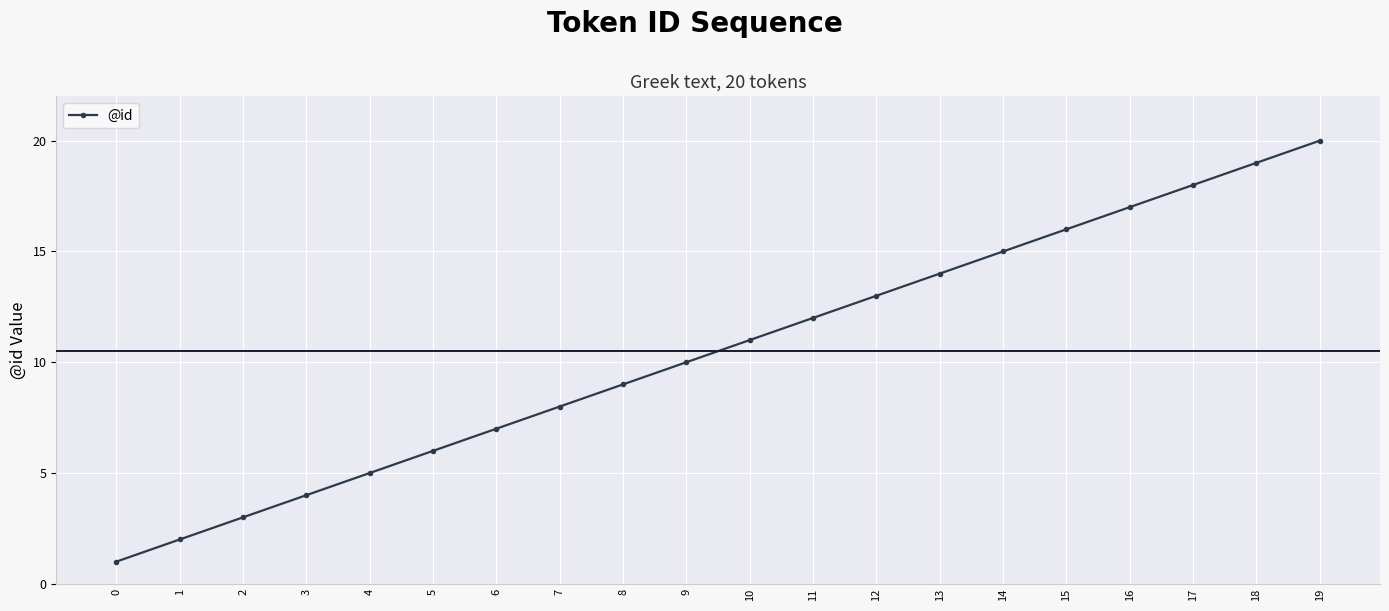

What is the change in value from 11 to 16?

+5